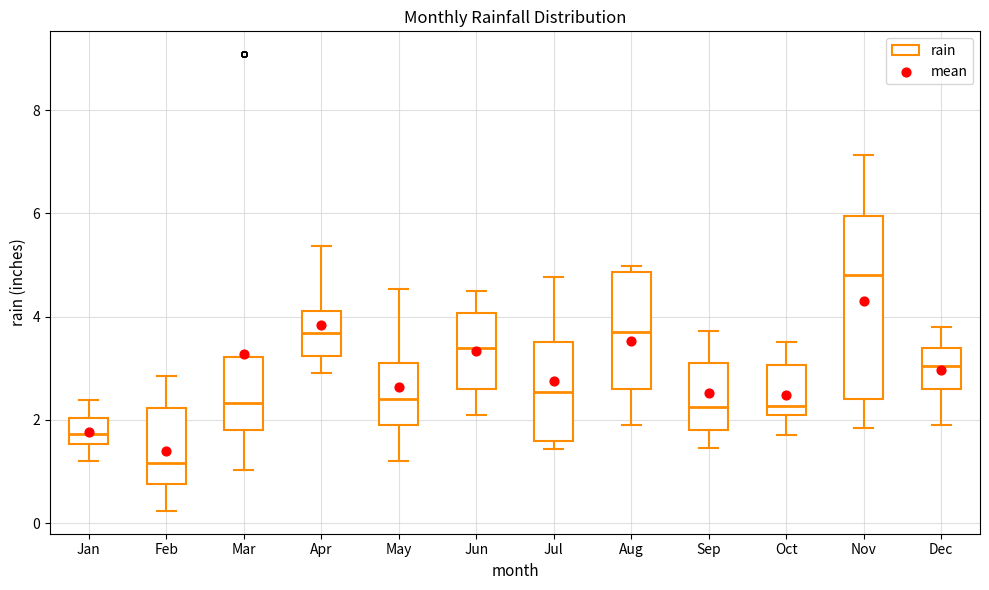

Where is the lower edge of the box for Jan on the y-axis? The values are not printed on the chart, so give them approximately, as read against the axis.

1.6